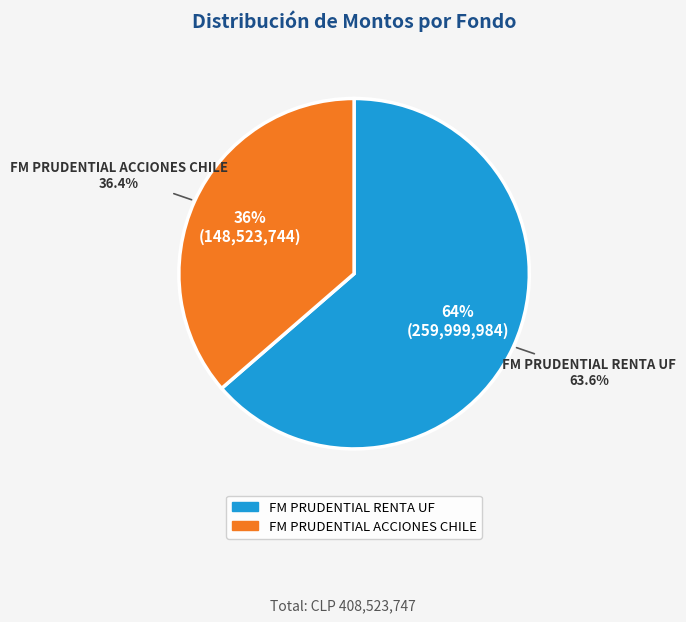

True or false: FM PRUDENTIAL RENTA UF accounts for 78% of the total.

False